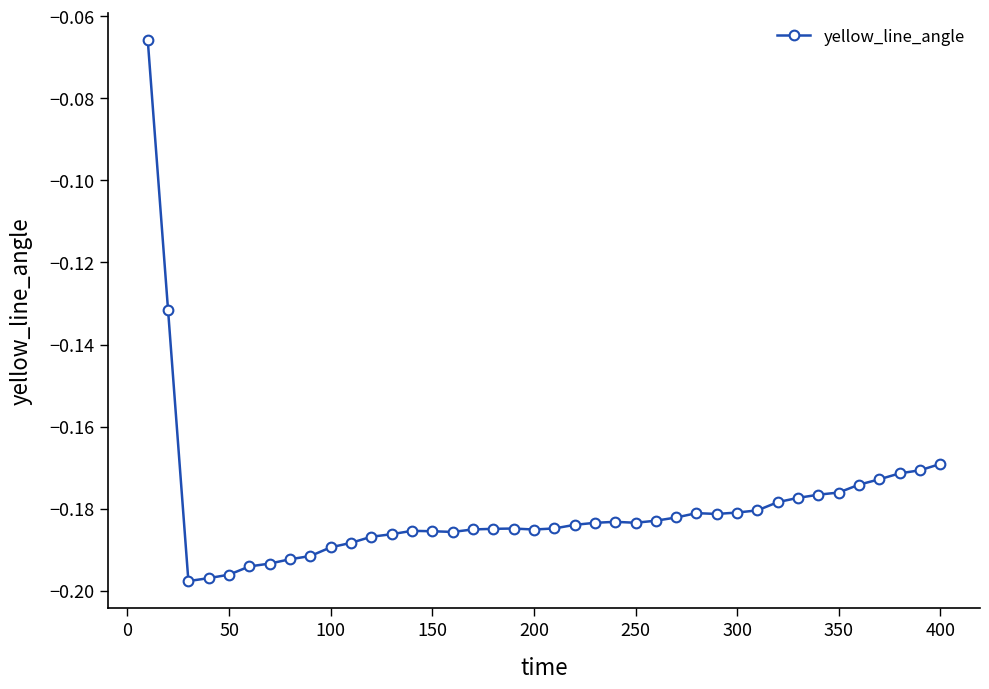

What is the sum of all values?

-7.2